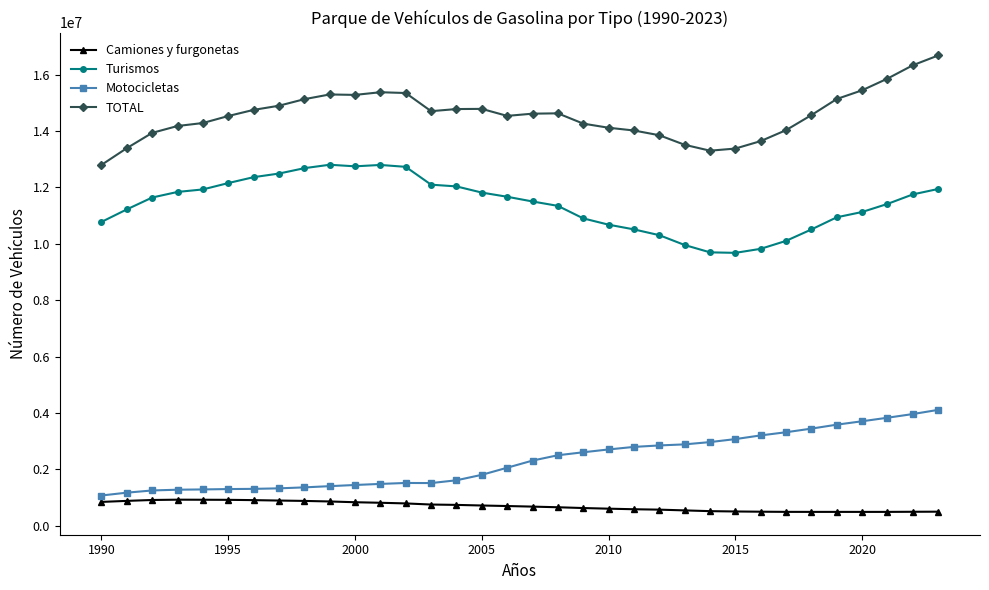

What is the difference between the second highest and second lowest values in the Motocicletas series?

2787986